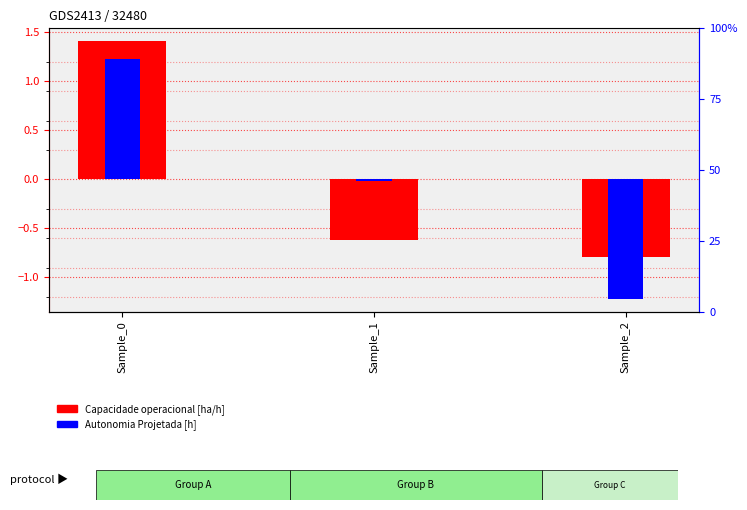

What is the difference between the highest and lowest values at Sample_1?

0.6